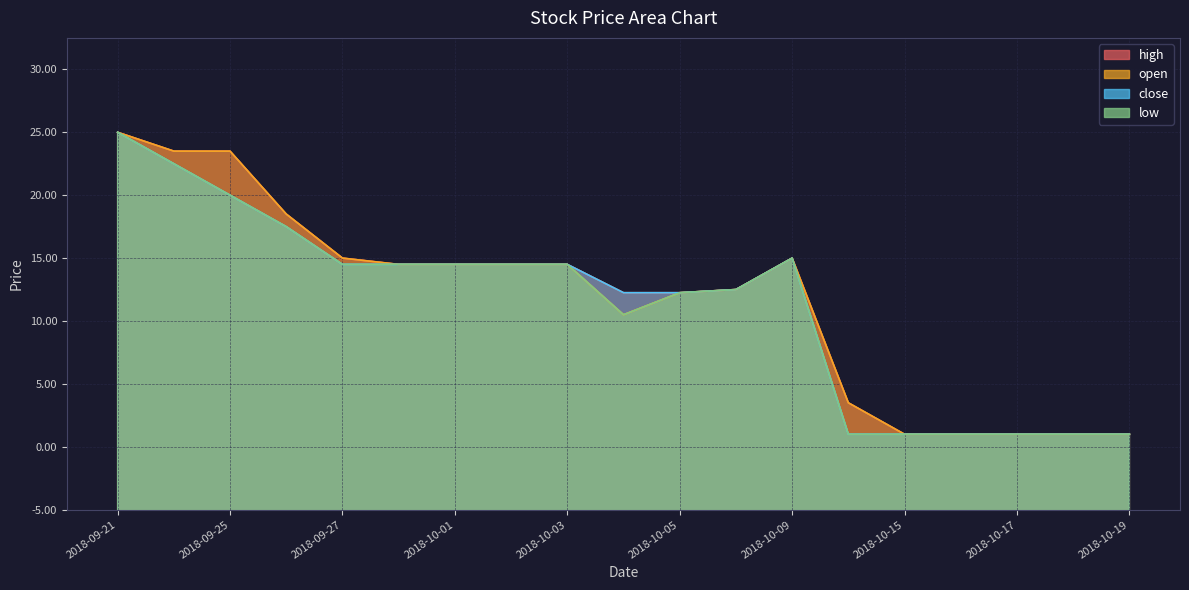

List the series in order of their peak value, lowest first.

high, open, close, low